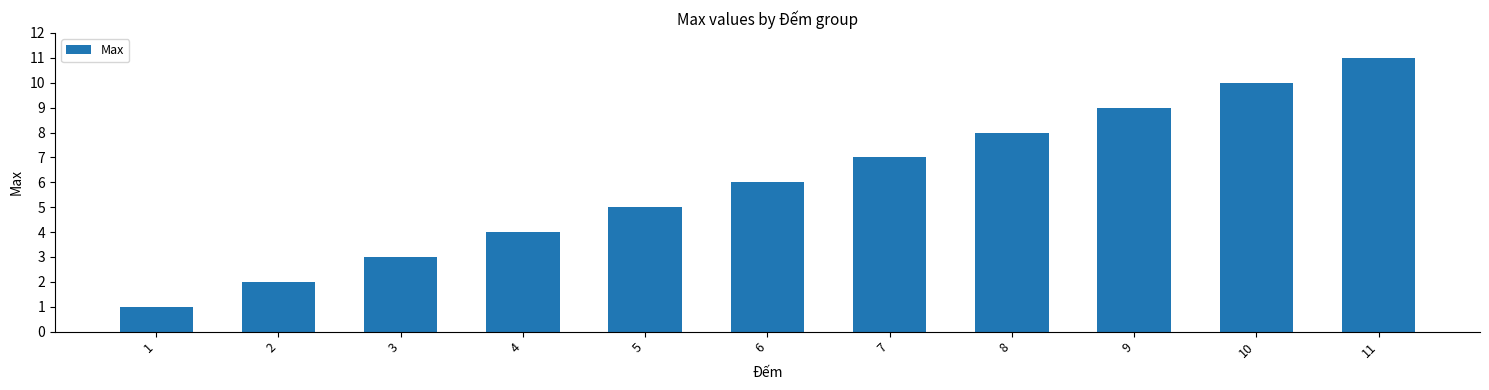

Is it true that the value at 4 is 6?

False